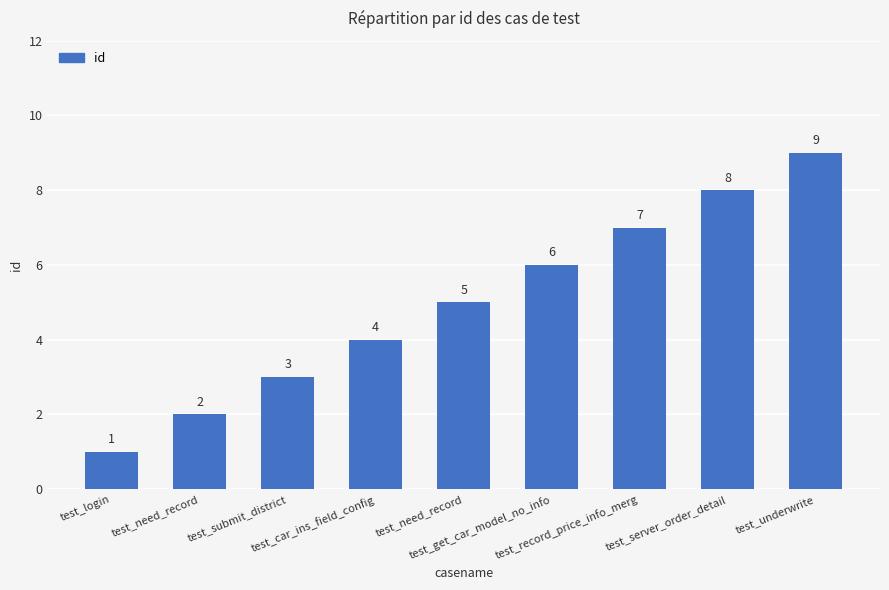

What is the average value?

5